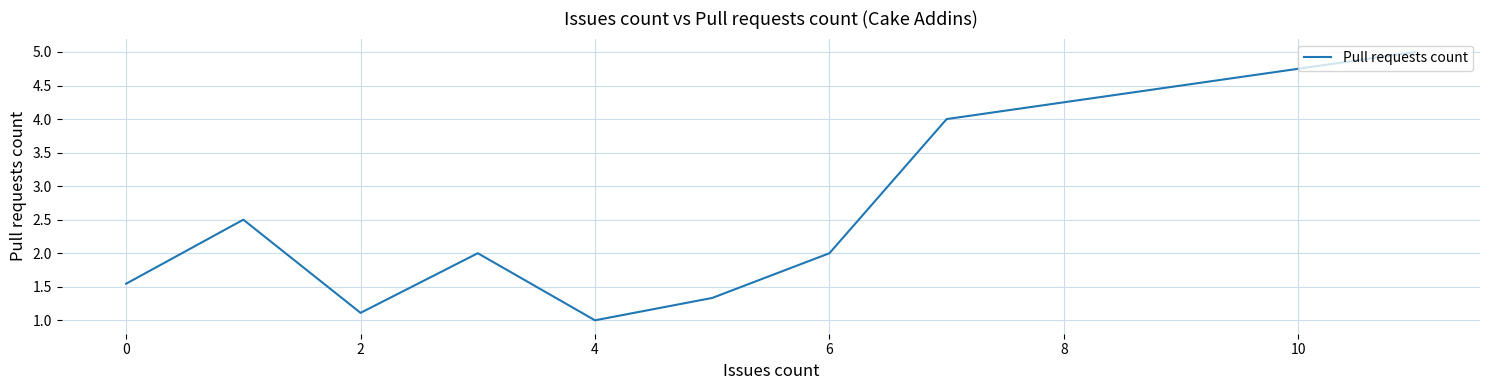

What is the minimum value shown in the chart?

1.0